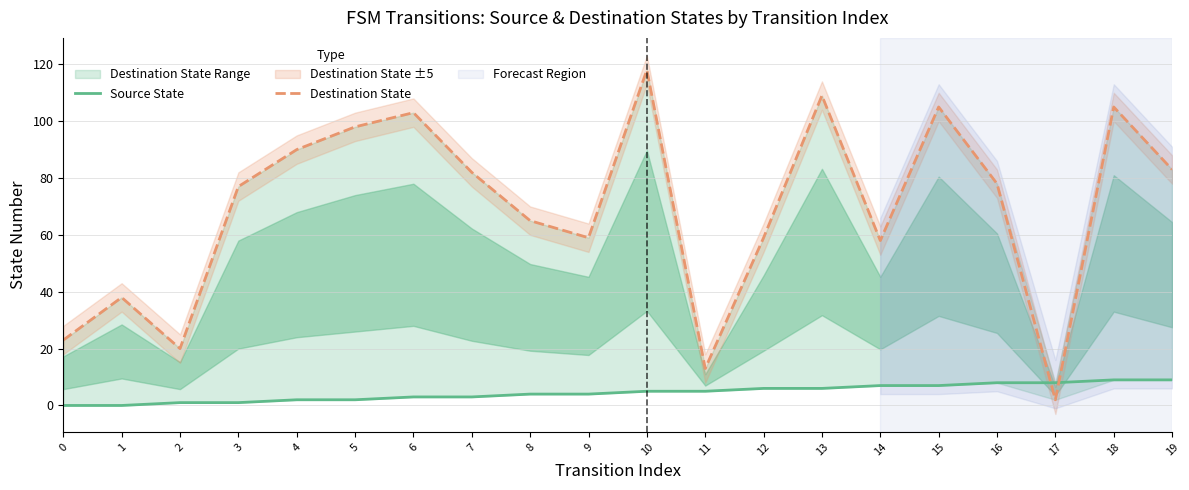

At which label is Source State closest to 4?

8